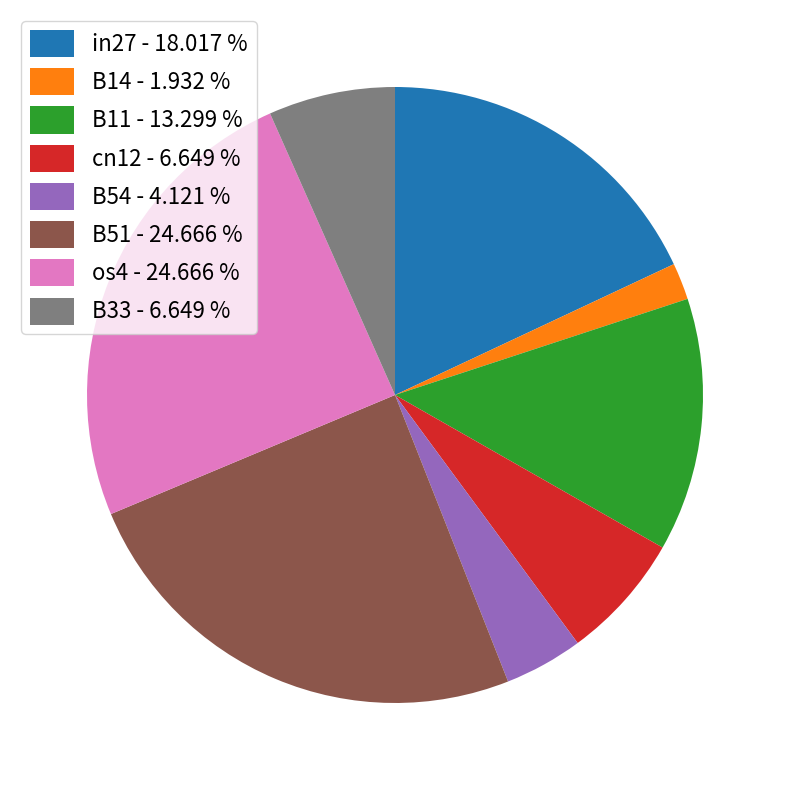

Combined, do B54 - 4.121 % and os4 - 24.666 % account for over 50%?

No